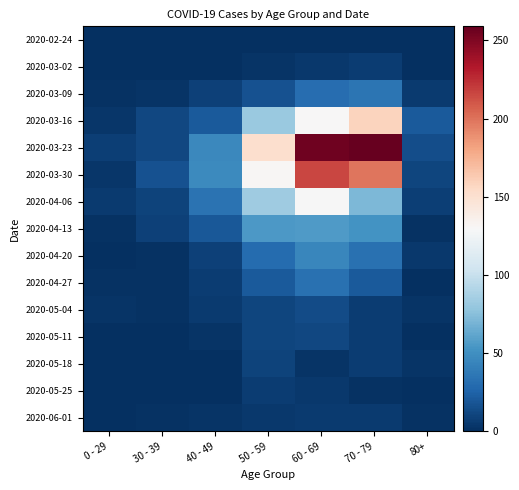

Rank the series at 50 - 59 from highest to lowest value.

2020-03-23, 2020-03-30, 2020-04-06, 2020-03-16, 2020-04-13, 2020-04-20, 2020-04-27, 2020-03-09, 2020-05-04, 2020-05-11, 2020-05-18, 2020-05-25, 2020-06-01, 2020-03-02, 2020-02-24